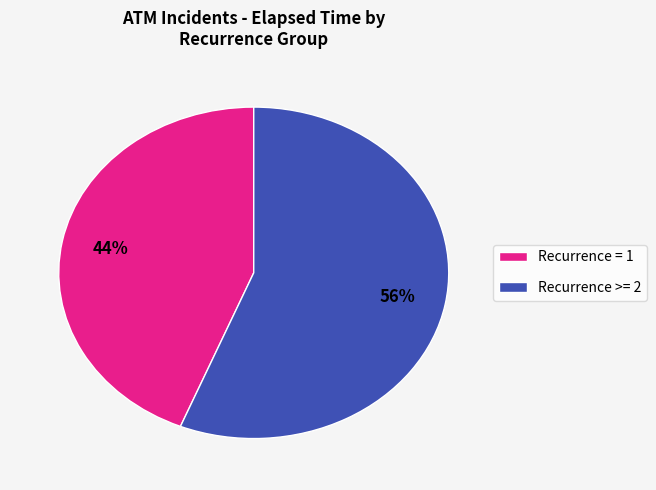

To the nearest percent, what is the average slice percentage?

50%